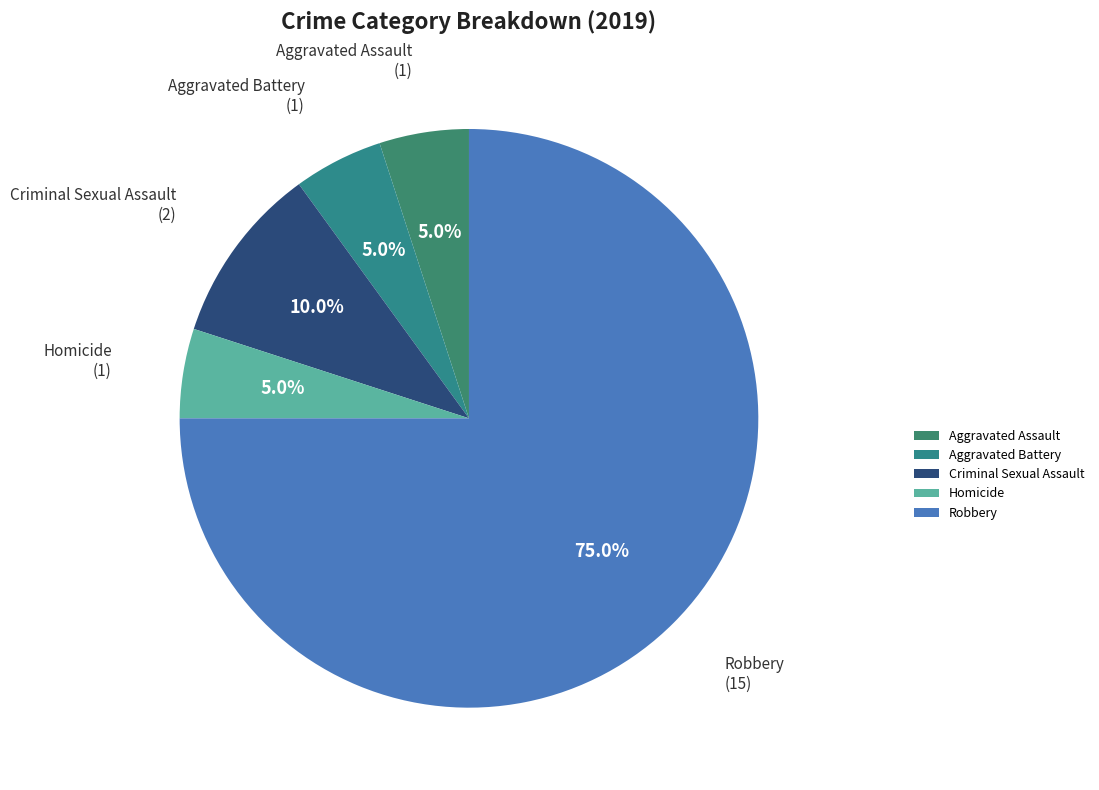

What portion of the pie excludes Criminal Sexual Assault?

90.0%